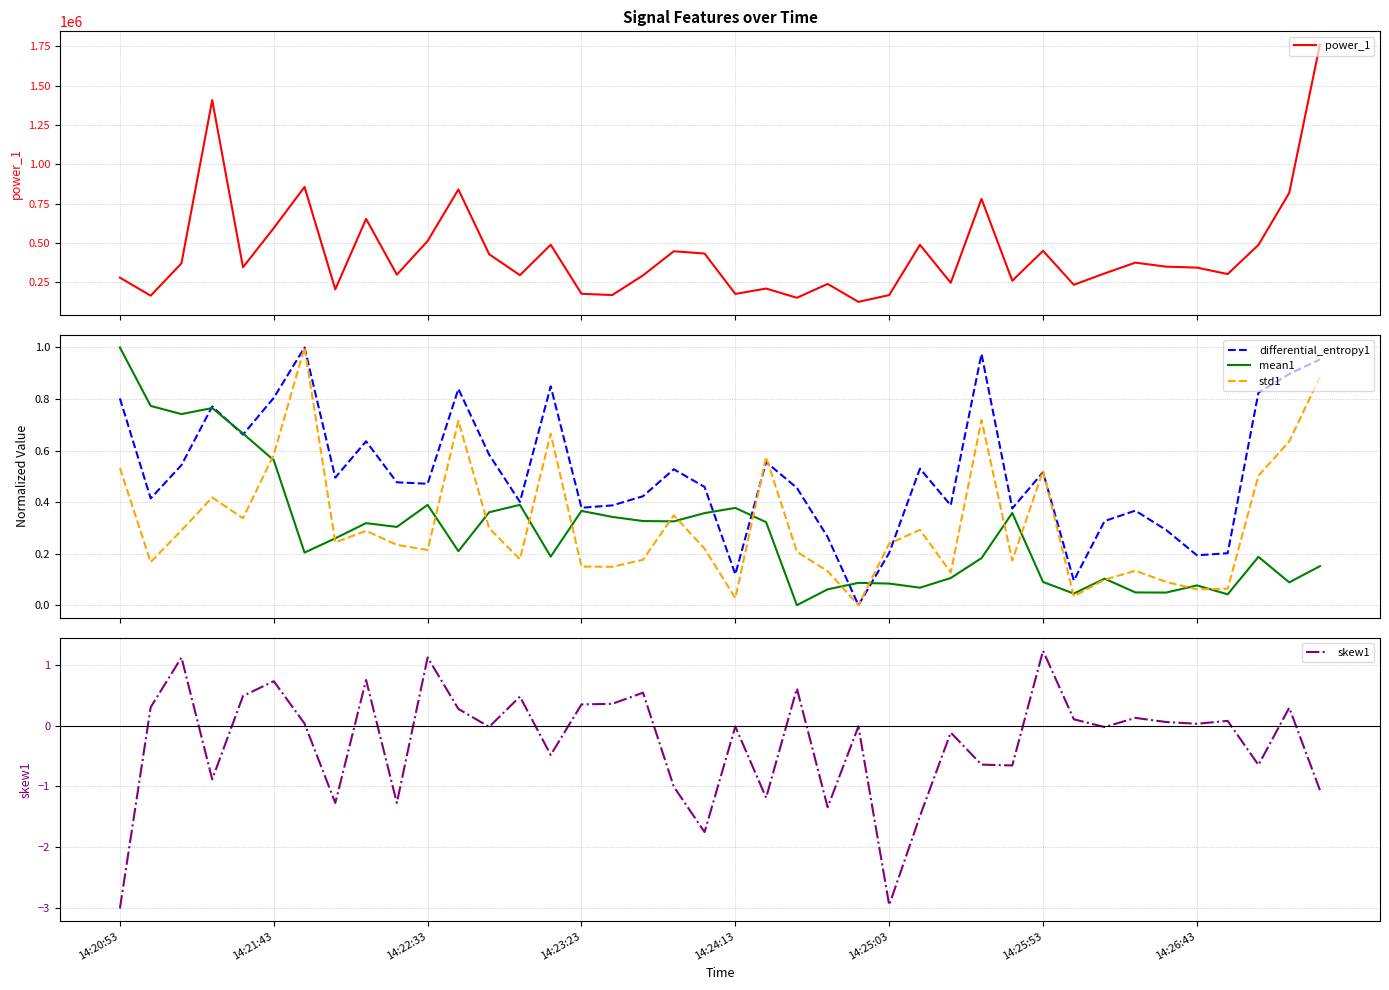

How many lines are shown in the chart?

5